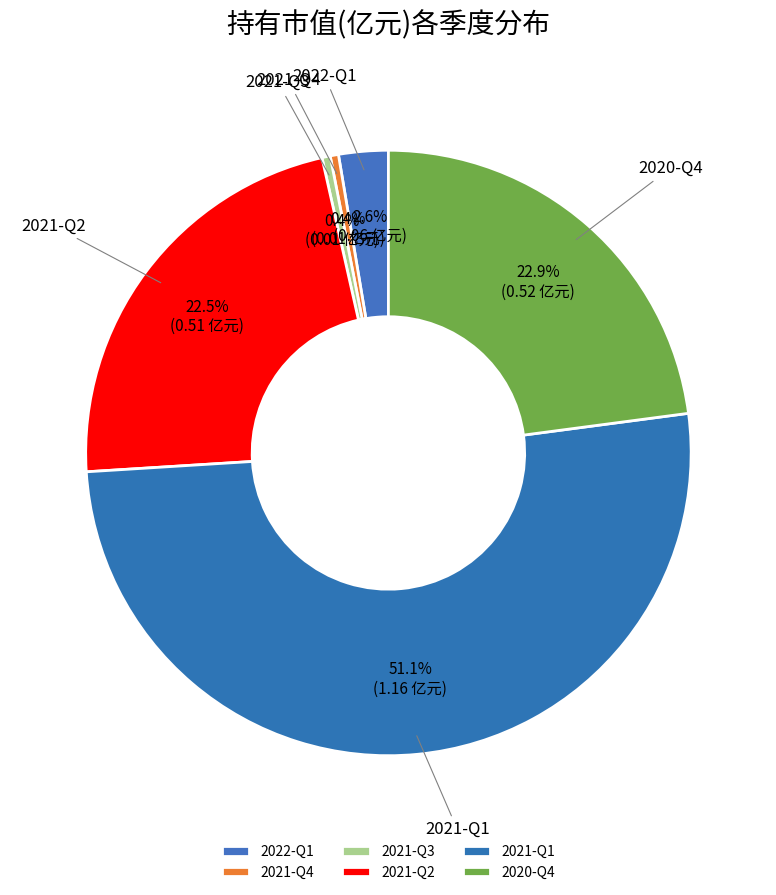

Between 2021-Q3 and 2020-Q4, which is larger?

2020-Q4